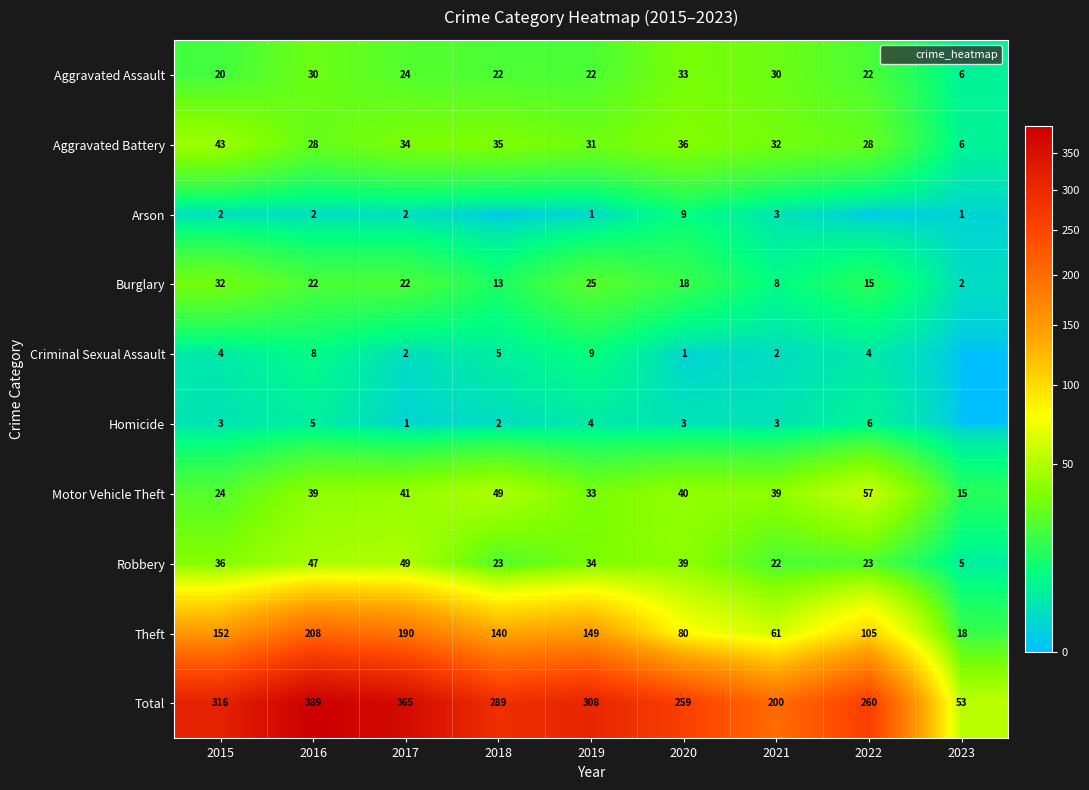

The value of Total at 2020 is 259. True or false?

True